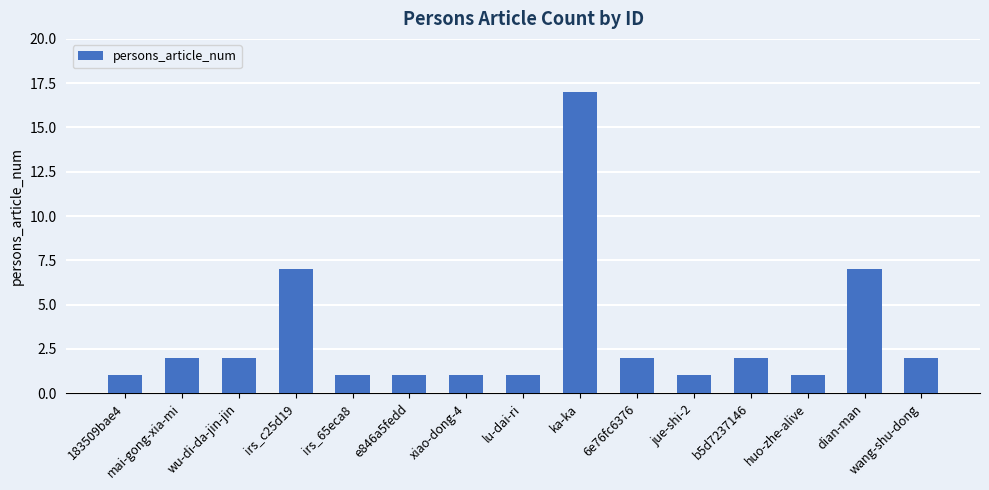

How many distinct data groups are displayed?

1